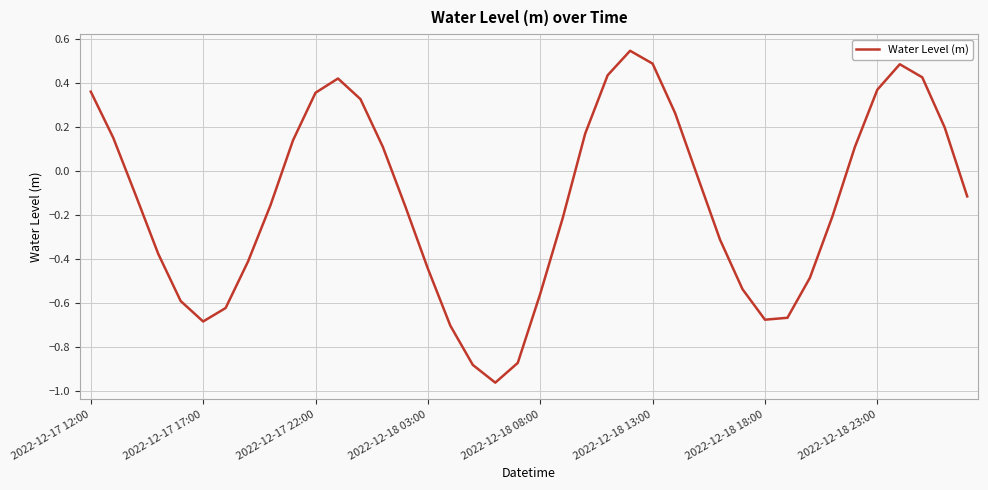

How many values exceed 0?

17